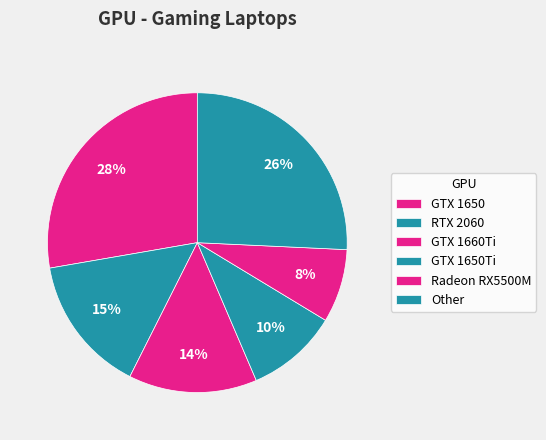

How many segments does this pie chart have?

6